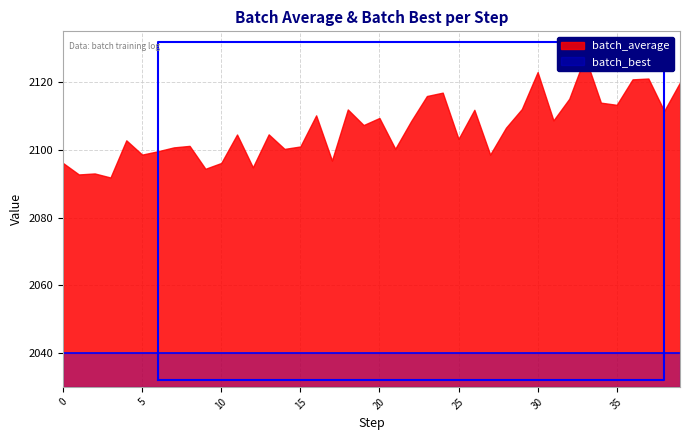

Reading left to right, extract all data points from this chart.

batch_average: 0=2096.1	1=2092.7	2=2093.0	3=2091.8	4=2102.8	5=2098.6	6=2099.6	7=2100.7	8=2101.2	9=2094.4	10=2096.1	11=2104.5	12=2094.8	13=2104.6	14=2100.3	15=2101.0	16=2110.2	17=2096.8	18=2111.9	19=2107.3	20=2109.4	21=2100.3	22=2108.5	23=2115.9	24=2116.9	25=2103.2	26=2111.8	27=2098.6	28=2106.5	29=2112.0	30=2123.0	31=2108.7	32=2115.1	33=2127.5	34=2113.9	35=2113.3	36=2120.8	37=2121.1	38=2111.5	39=2119.9
batch_best: 0=2040.0	1=2040.0	2=2040.0	3=2040.0	4=2040.0	5=2040.0	6=2040.0	7=2040.0	8=2040.0	9=2040.0	10=2040.0	11=2040.0	12=2040.0	13=2040.0	14=2040.0	15=2040.0	16=2040.0	17=2040.0	18=2040.0	19=2040.0	20=2040.0	21=2040.0	22=2040.0	23=2040.0	24=2040.0	25=2040.0	26=2040.0	27=2040.0	28=2040.0	29=2040.0	30=2040.0	31=2040.0	32=2040.0	33=2040.0	34=2040.0	35=2040.0	36=2040.0	37=2040.0	38=2040.0	39=2040.0